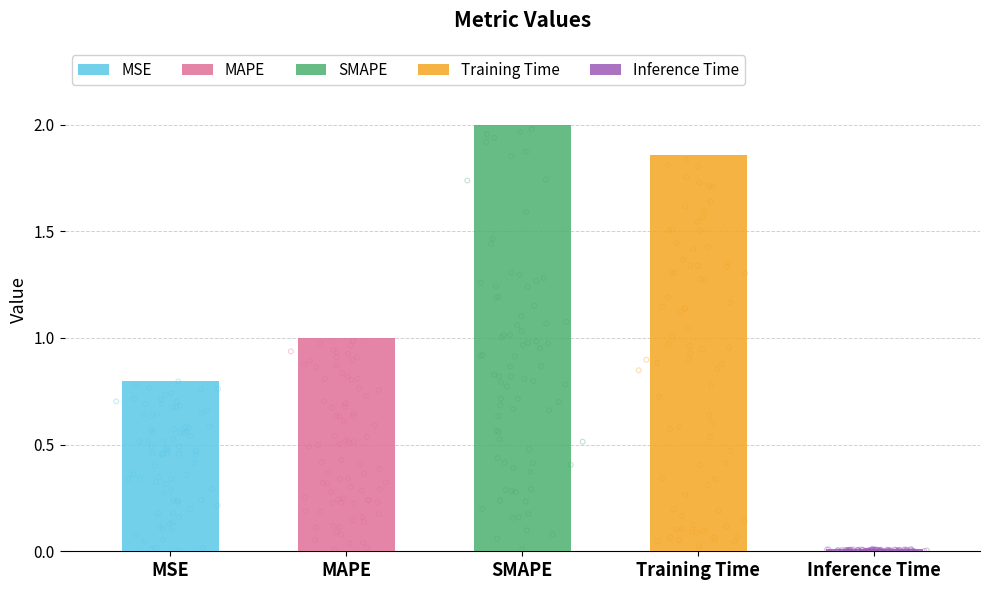

Between MSE and MAPE, which is larger?

MAPE